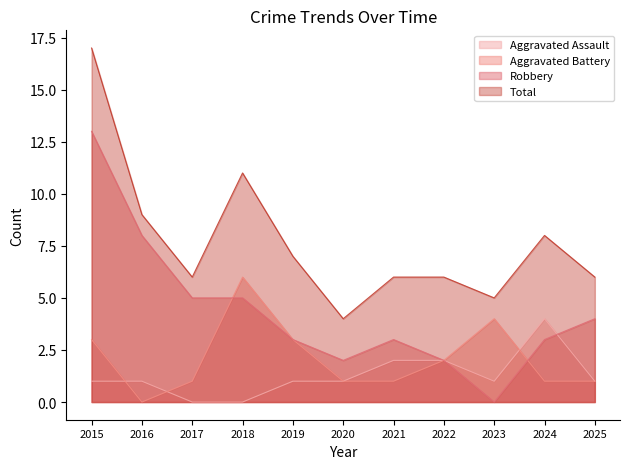

What is the spread (max minus min) of values at 2023?

5